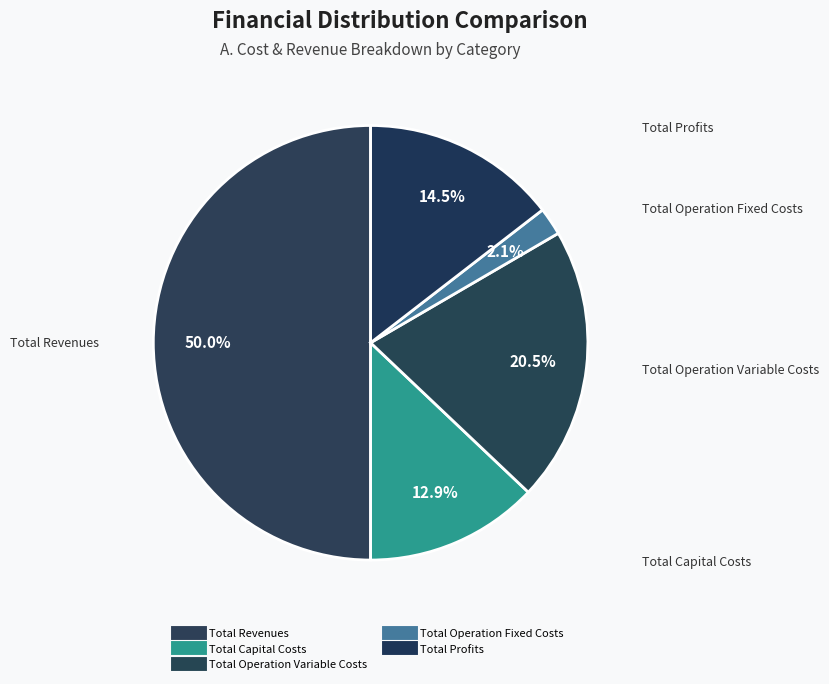

Which slice is the largest?

Total Revenues